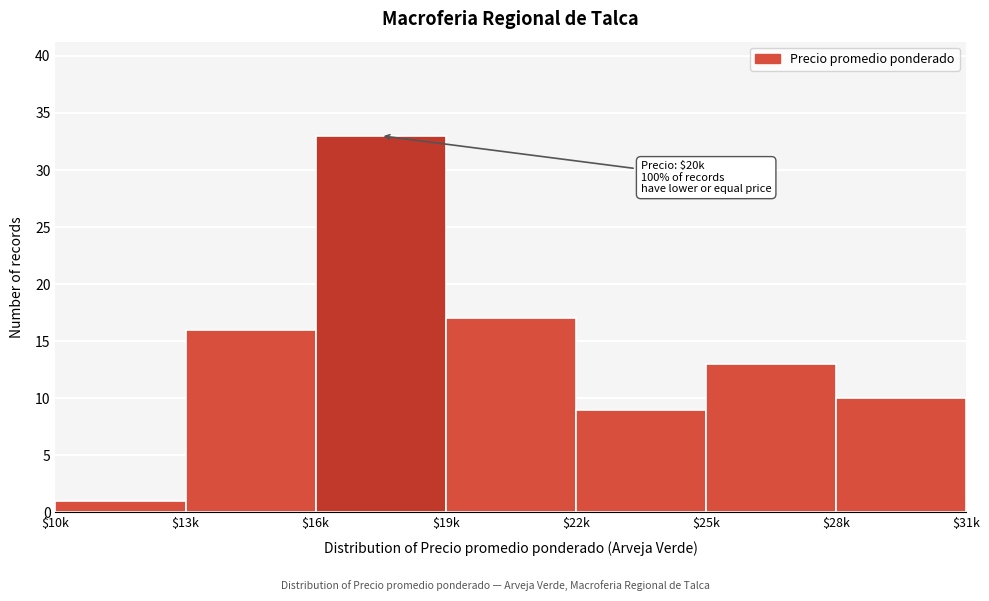

Reading right to left, what are all the values shown in this chart?

10	13	9	17	33	16	1